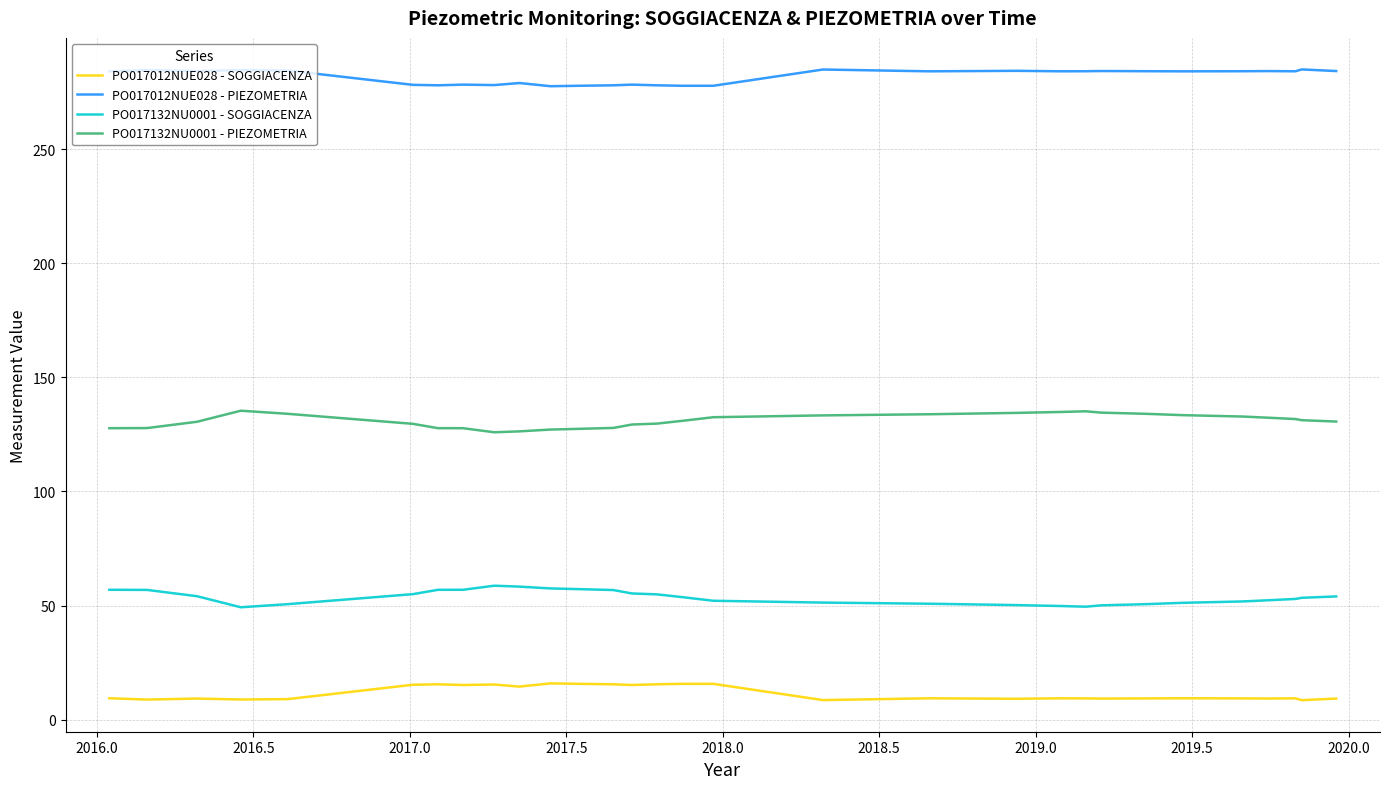

True or false: PO017132NU0001 - PIEZOMETRIA and PO017012NUE028 - SOGGIACENZA cross at least once.

False